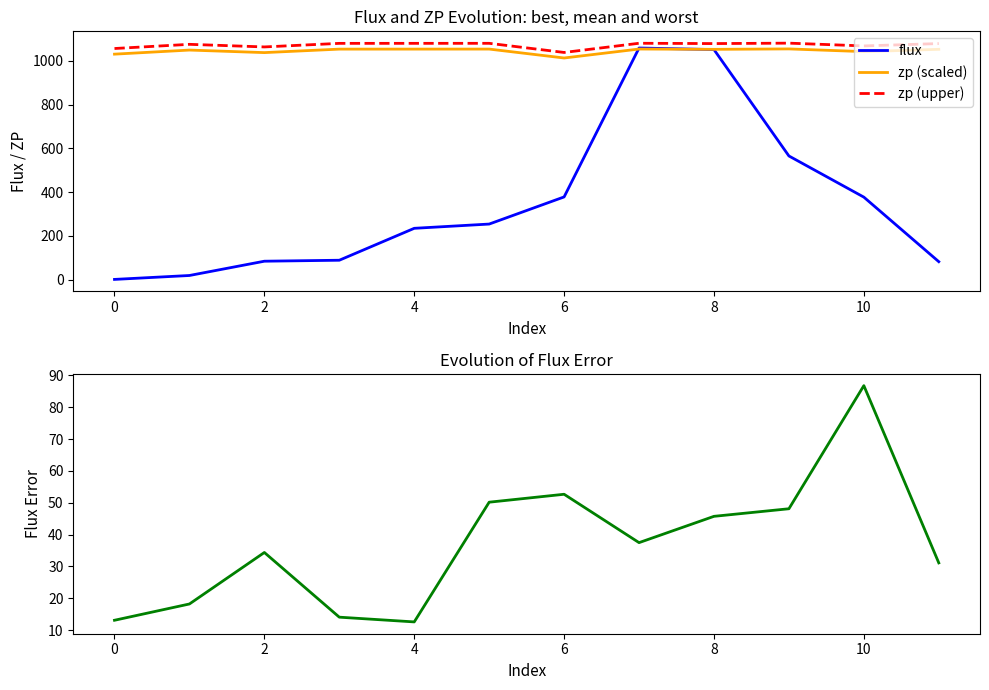

What is the maximum value for zp (upper)?

1081.1